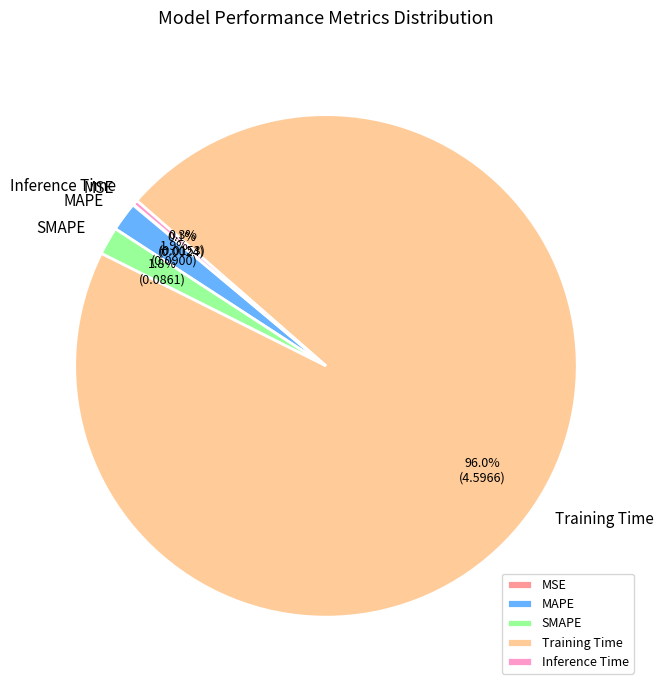

True or false: Inference Time accounts for 0% of the total.

True